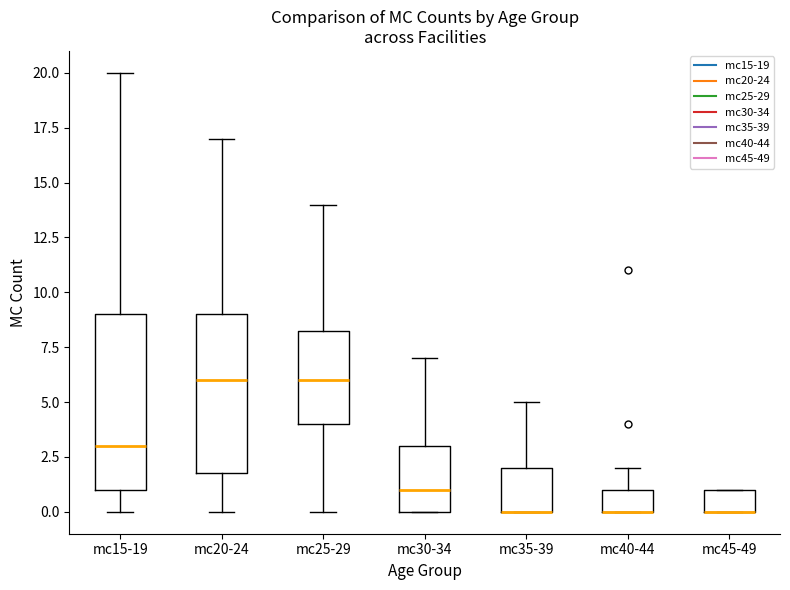

Reading left to right, transcribe this box plot: for each box, give where its median line is, the range the box spans, and where its two whiskers end, as read against the y-axis. The values are not printed on the chart, so give them approximately, as read against the axis.

mc15-19: median 3.0, box 1.0 to 9.0, whiskers 0.0 to 20.0
mc20-24: median 6.0, box 2.0 to 9.0, whiskers 0.0 to 17.0
mc25-29: median 6.0, box 4.0 to 8.5, whiskers 0.0 to 14.0
mc30-34: median 1.0, box 0.0 to 3.0, whiskers 0.0 to 7.0
mc35-39: median 0.0 (drawn on the box's lower edge), box 0.0 to 2.0, whiskers 0.0 to 5.0
mc40-44: median 0.0 (drawn on the box's lower edge), box 0.0 to 1.0, whiskers 0.0 to 2.0
mc45-49: median 0.0 (drawn on the box's lower edge), box 0.0 to 1.0, whiskers 0.0 to 1.0